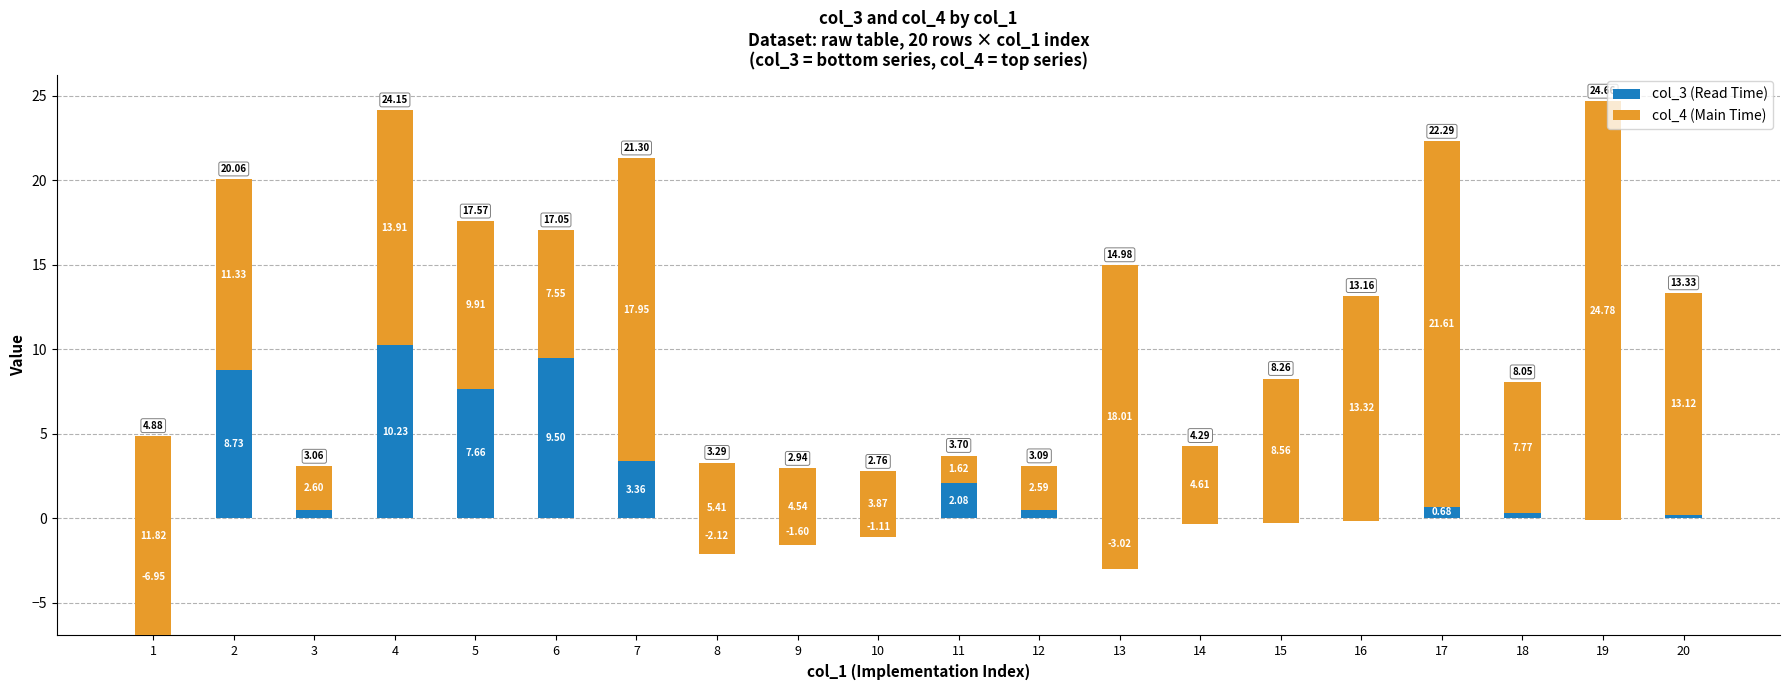

Between 9 and 15, which series saw the biggest shift?

col_4